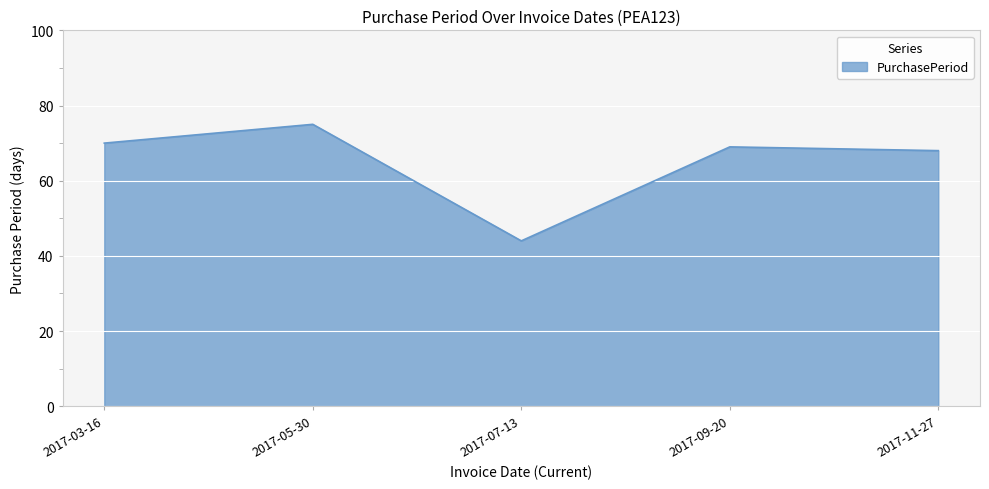

At which label does the data first exceed 69?

2017-03-16